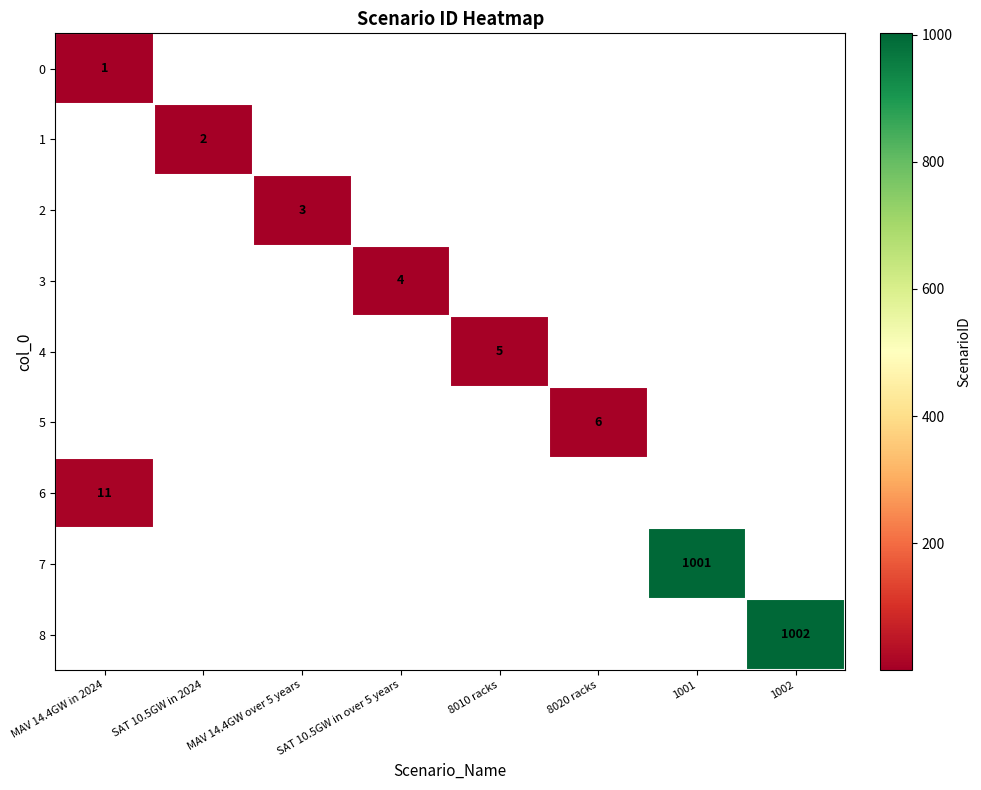

The value of 2 at MAV 14.4GW over 5 years is 1. True or false?

False